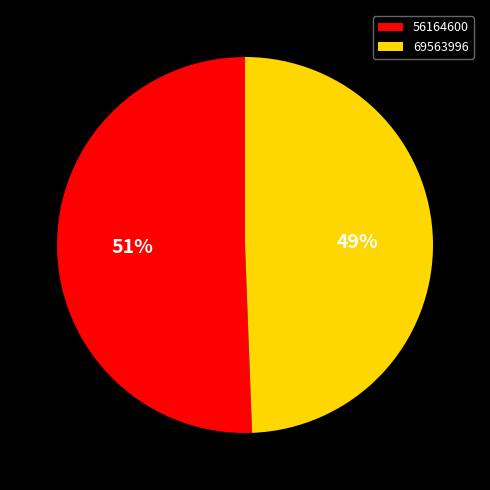

To the nearest percent, what is the average slice percentage?

50%